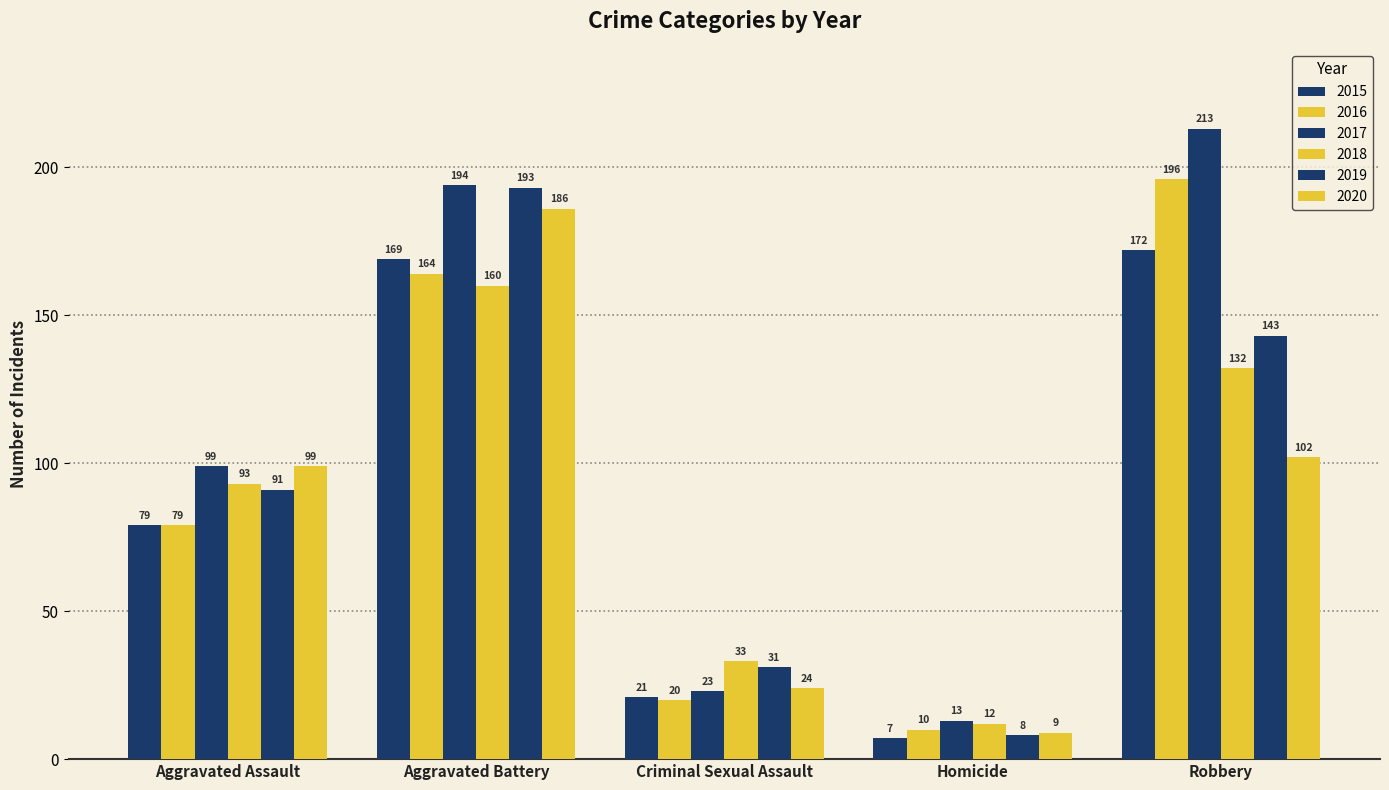

Reading right to left, extract all data points from this chart.

2015: Robbery=172	Homicide=7	Criminal Sexual Assault=21	Aggravated Battery=169	Aggravated Assault=79
2016: Robbery=196	Homicide=10	Criminal Sexual Assault=20	Aggravated Battery=164	Aggravated Assault=79
2017: Robbery=213	Homicide=13	Criminal Sexual Assault=23	Aggravated Battery=194	Aggravated Assault=99
2018: Robbery=132	Homicide=12	Criminal Sexual Assault=33	Aggravated Battery=160	Aggravated Assault=93
2019: Robbery=143	Homicide=8	Criminal Sexual Assault=31	Aggravated Battery=193	Aggravated Assault=91
2020: Robbery=102	Homicide=9	Criminal Sexual Assault=24	Aggravated Battery=186	Aggravated Assault=99